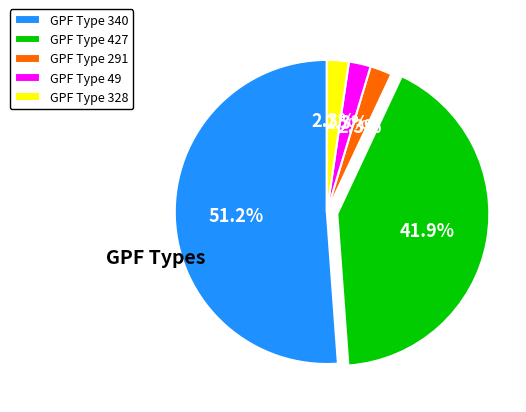

Does GPF Type 328 account for over 50% of the chart?

No